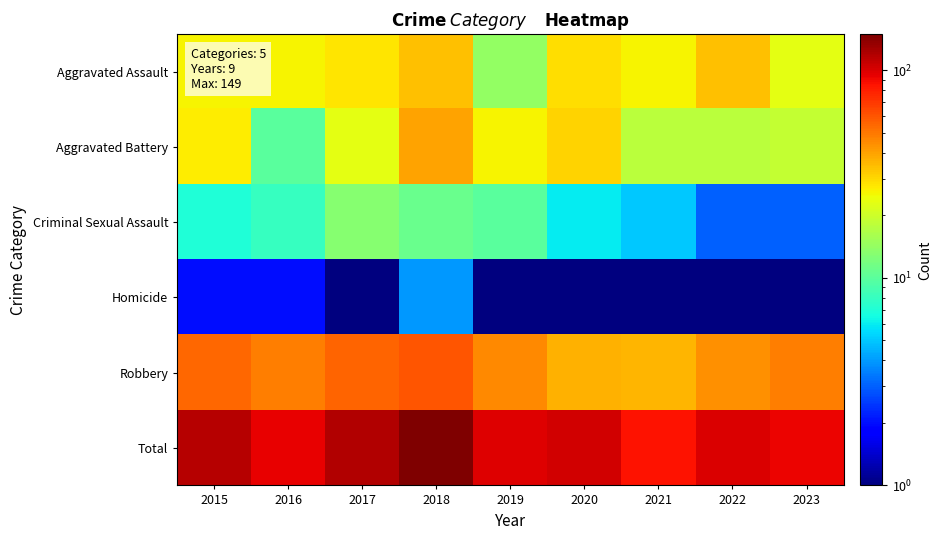

Count the number of categories in the chart.

9